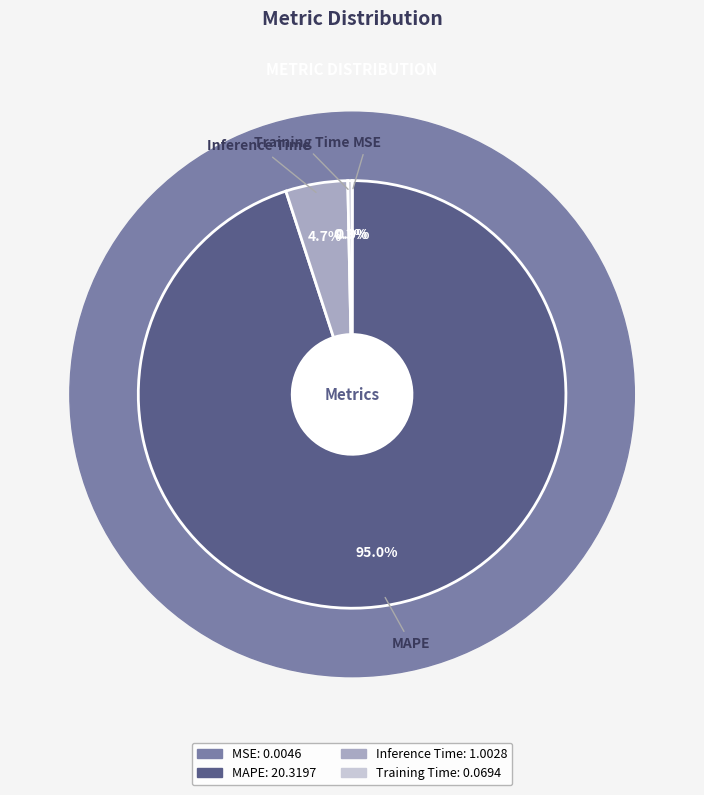

Is there any slice that represents more than half of the pie?

Yes